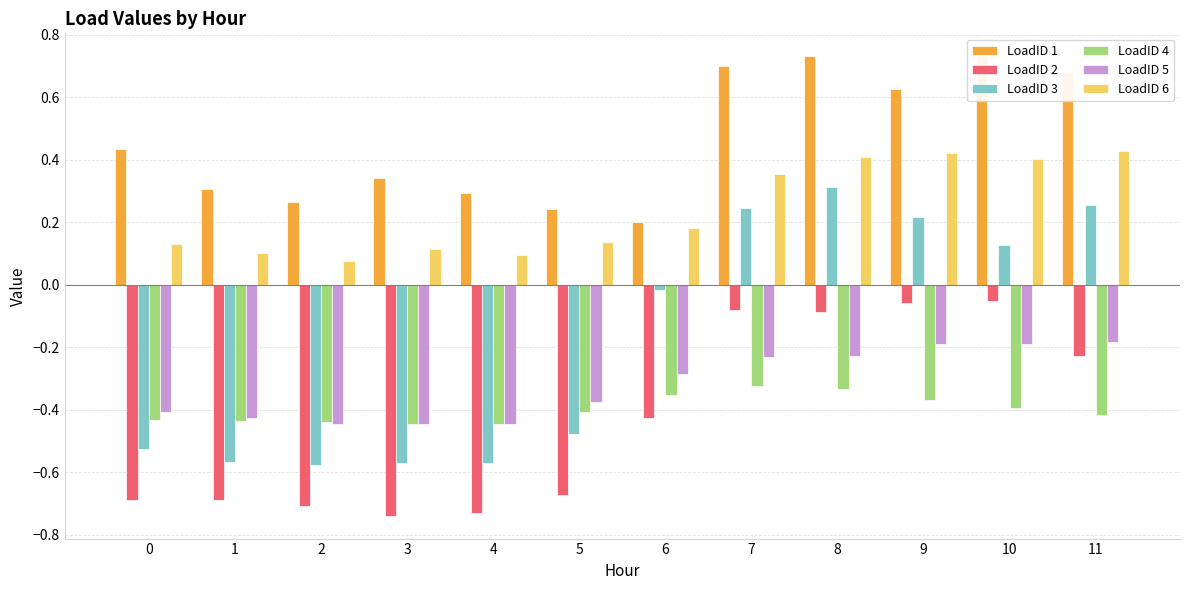

What is the difference between the maximum and minimum values in the LoadID 3 series?

0.9